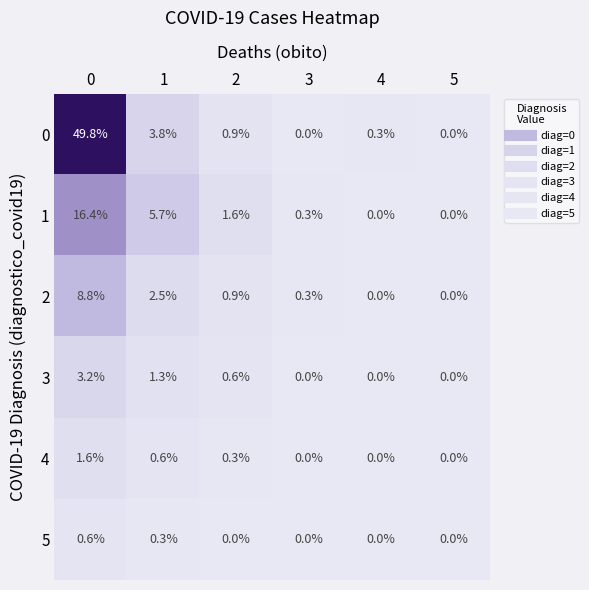

How many series are shown in this chart?

6